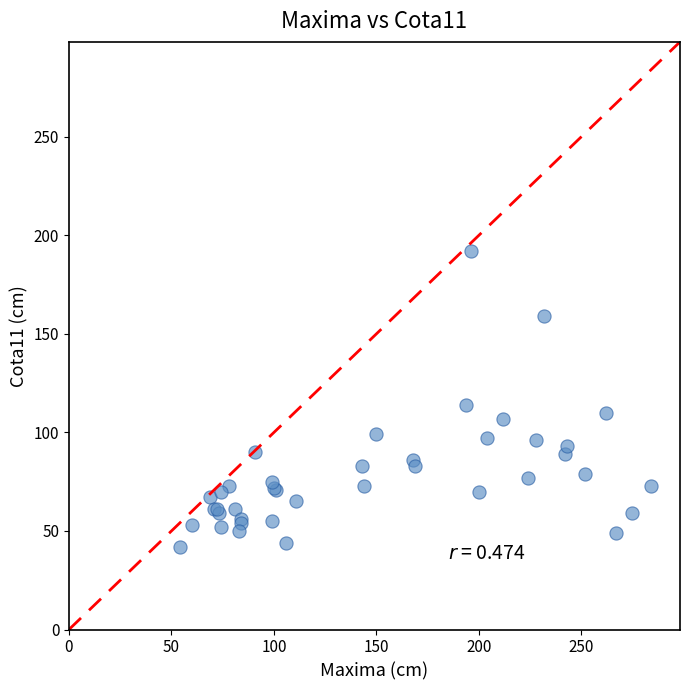

What Y value in the scatter plot is closest to 117?

114